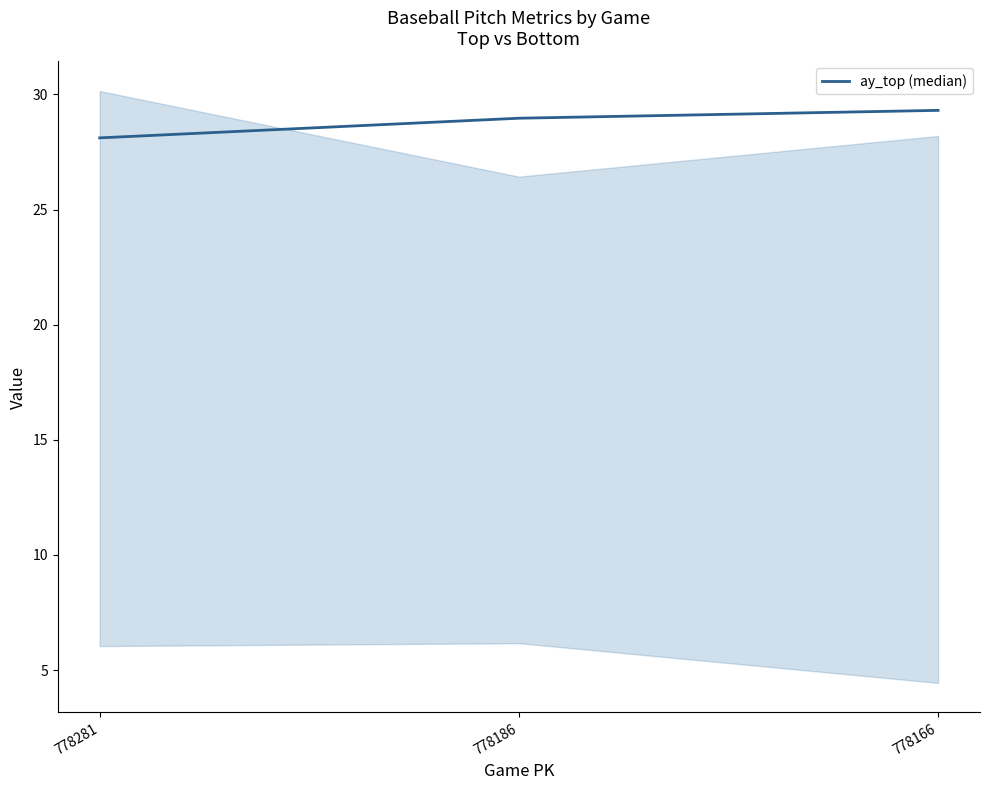

Count the number of data series in this chart.

1